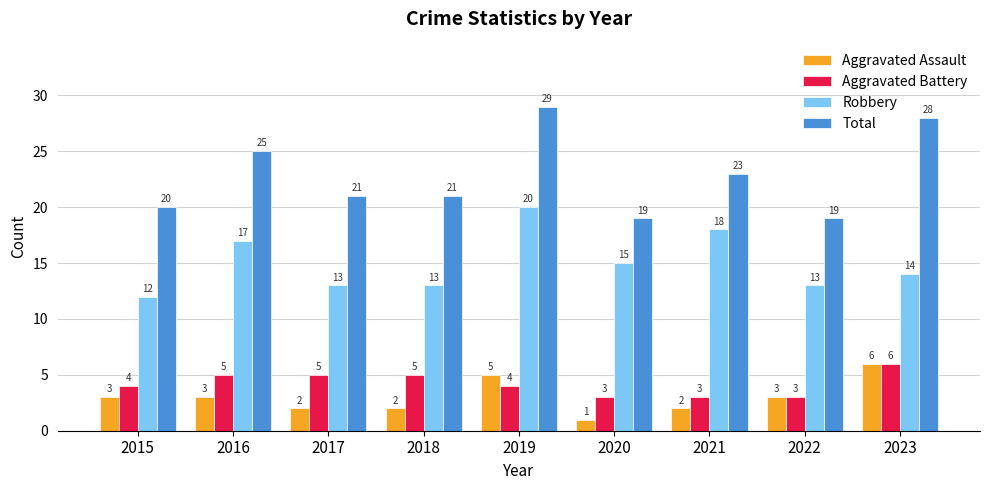

What is the difference between the highest and lowest values at 2015?

17